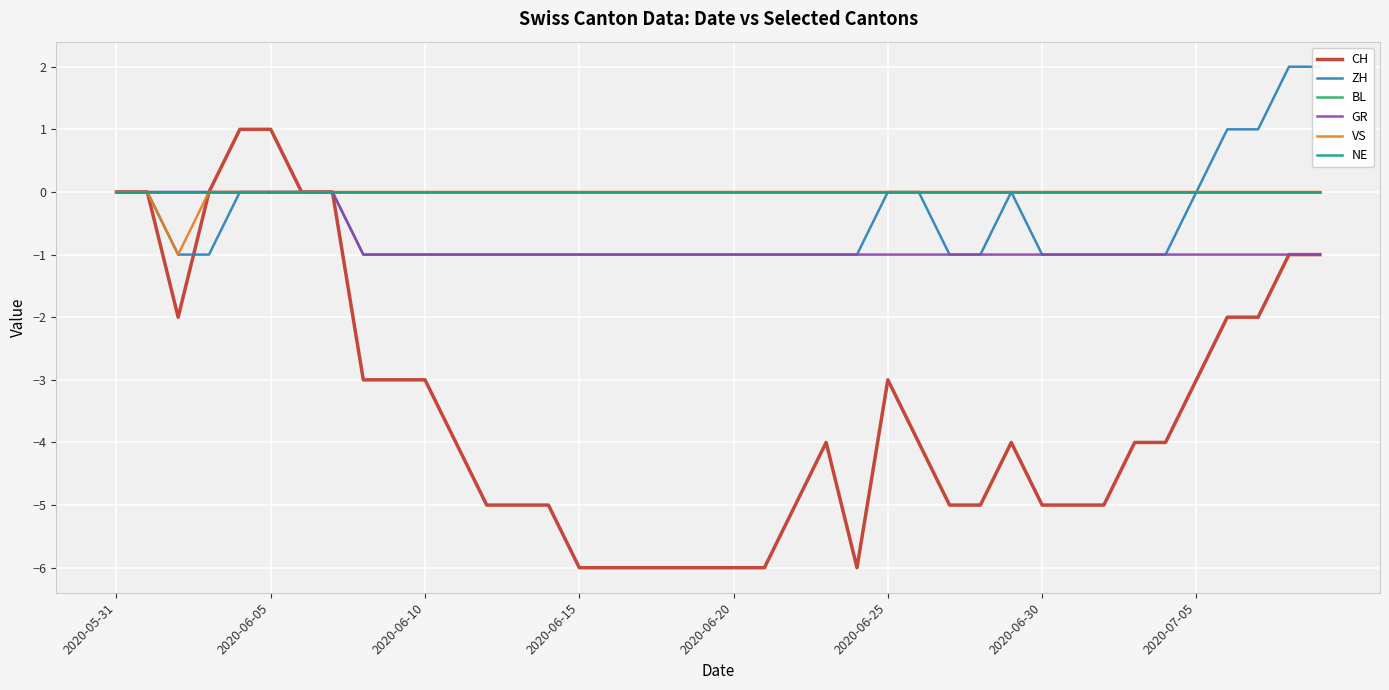

What is the label of the 17th point from the left?

16